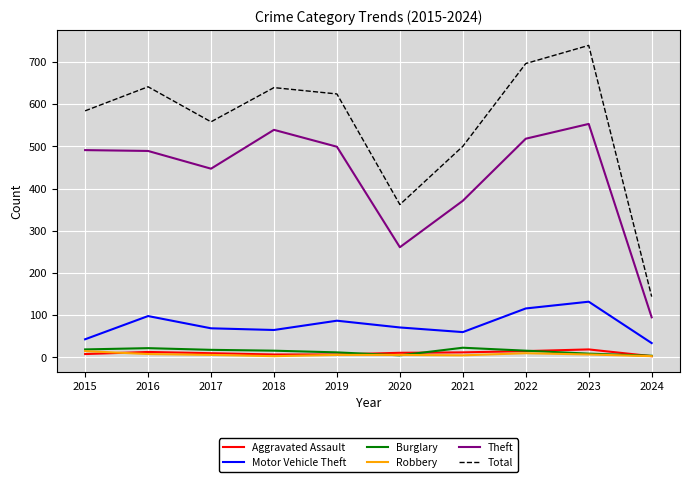

What is the difference between the Motor Vehicle Theft values at 2018 and 2024?

31